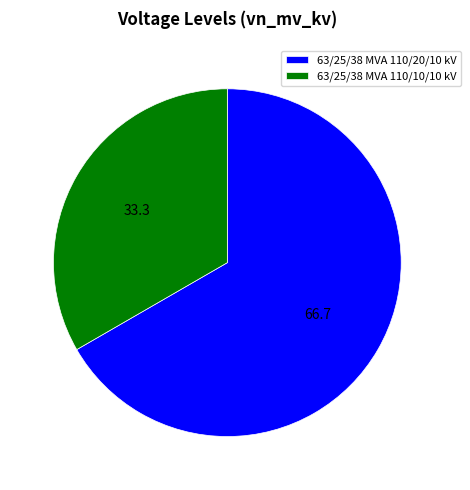

Is the sum of 63/25/38 MVA 110/20/10 kV and 63/25/38 MVA 110/10/10 kV greater than half?

Yes